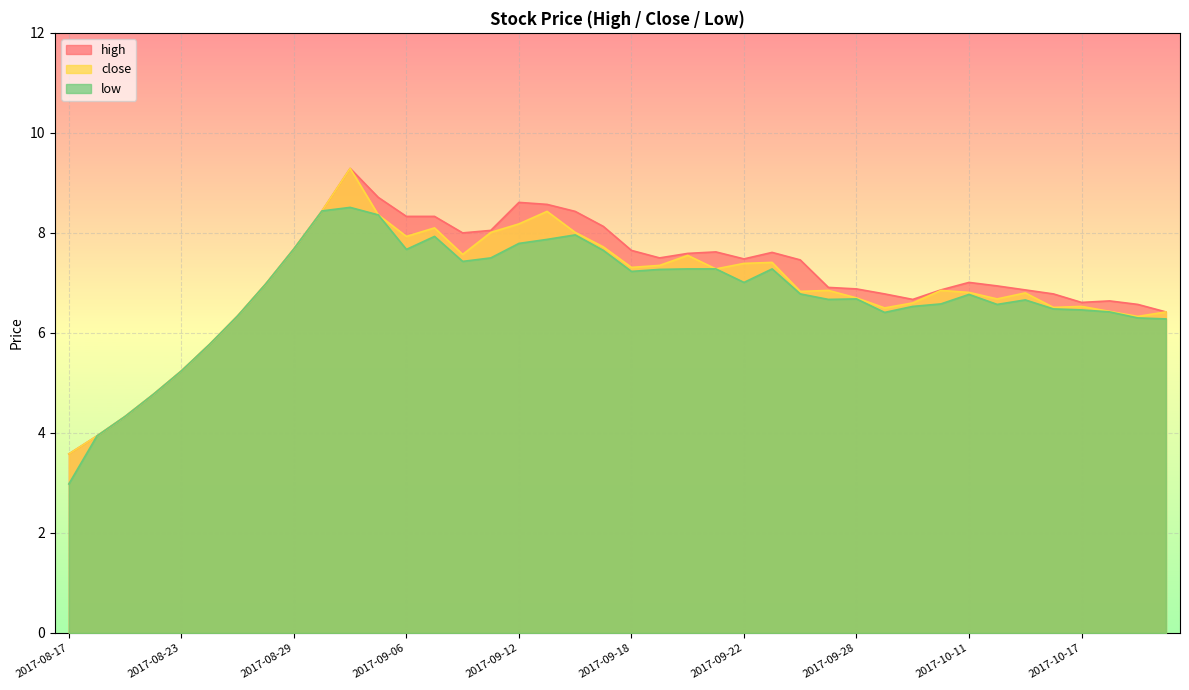

Which series has the largest total across all categories?

high